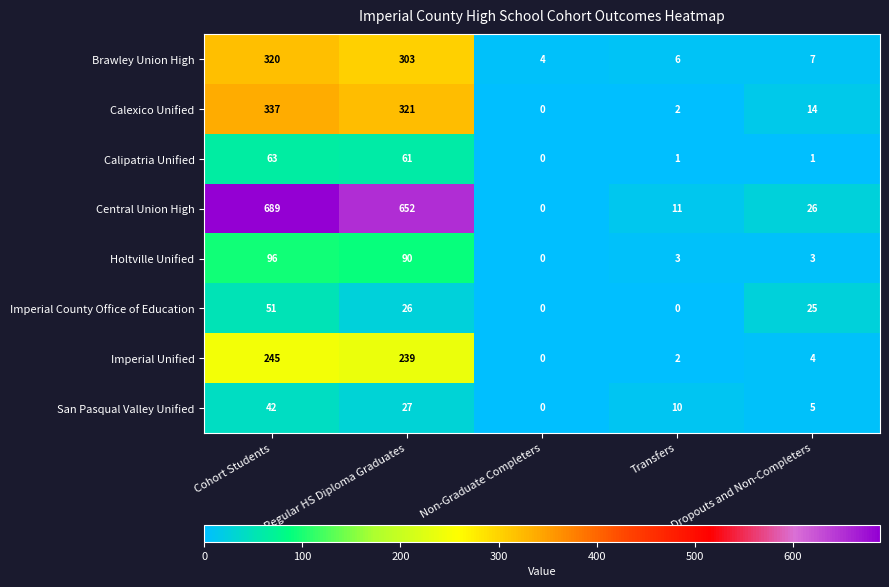

List the series in order of their peak value, highest first.

Central Union High, Calexico Unified, Brawley Union High, Imperial Unified, Holtville Unified, Calipatria Unified, Imperial County Office of Education, San Pasqual Valley Unified